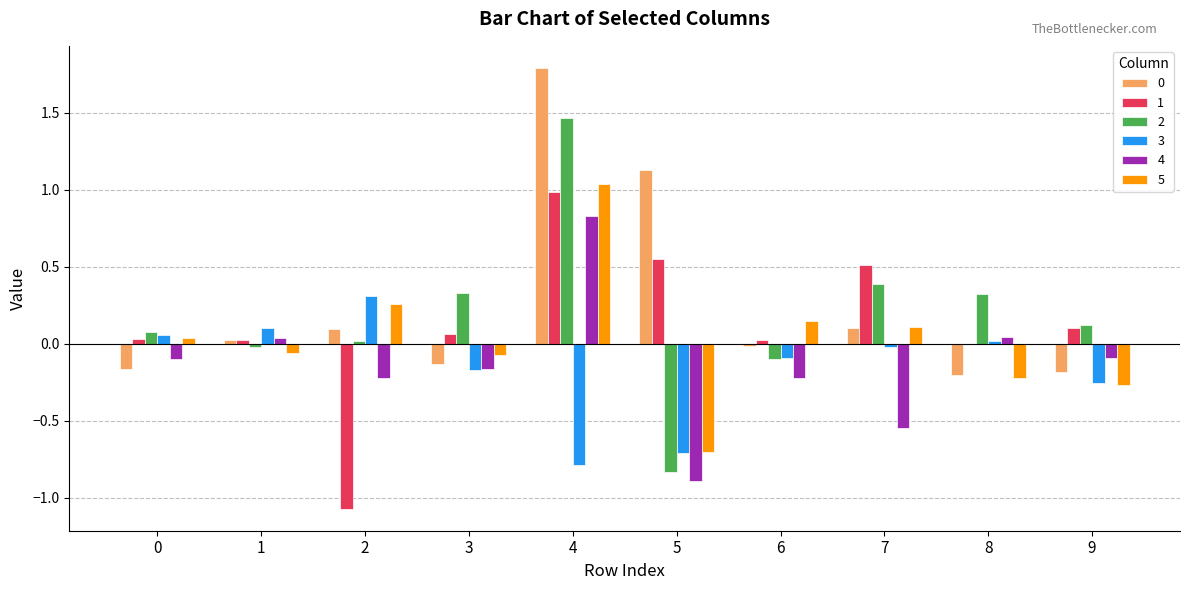

The 0 series shows 0.1 at 2. True or false?

True